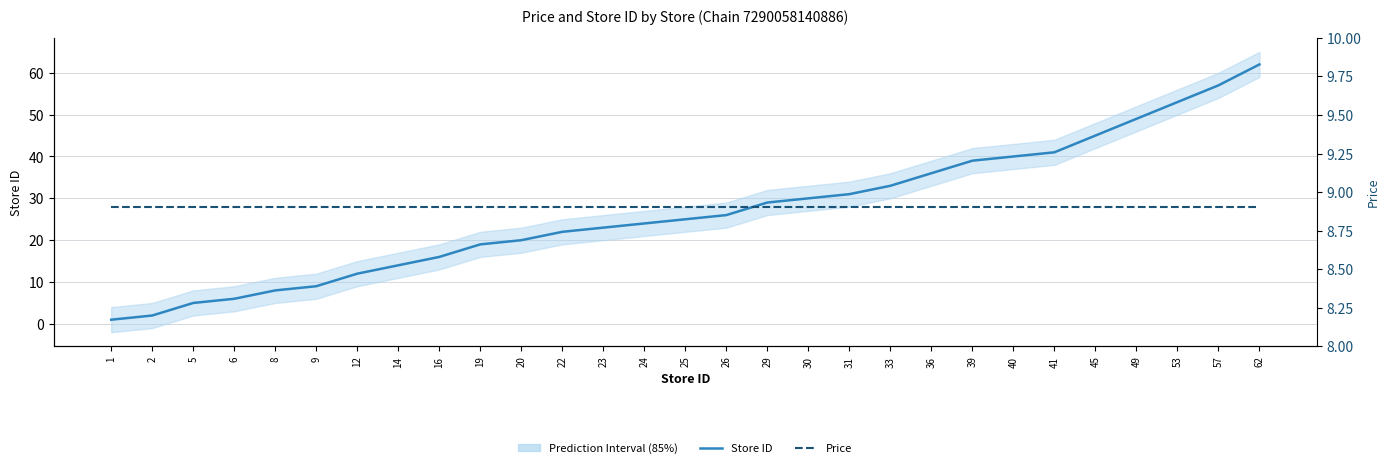

Reading right to left, extract all data points from this chart.

Store ID (Average): 62.0	57.0	53.0	49.0	45.0	41.0	40.0	39.0	36.0	33.0	31.0	30.0	29.0	26.0	25.0	24.0	23.0	22.0	20.0	19.0	16.0	14.0	12.0	9.0	8.0	6.0	5.0	2.0	1.0
Price: 8.9	8.9	8.9	8.9	8.9	8.9	8.9	8.9	8.9	8.9	8.9	8.9	8.9	8.9	8.9	8.9	8.9	8.9	8.9	8.9	8.9	8.9	8.9	8.9	8.9	8.9	8.9	8.9	8.9